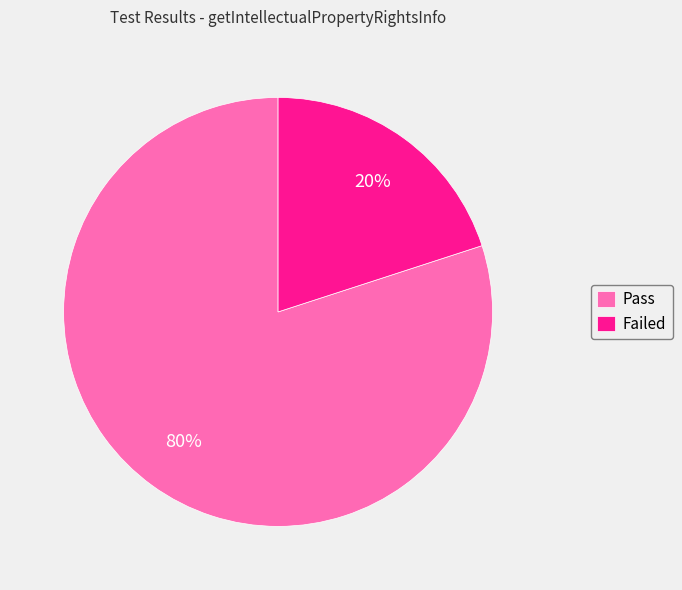

Which slice is the smallest?

Failed